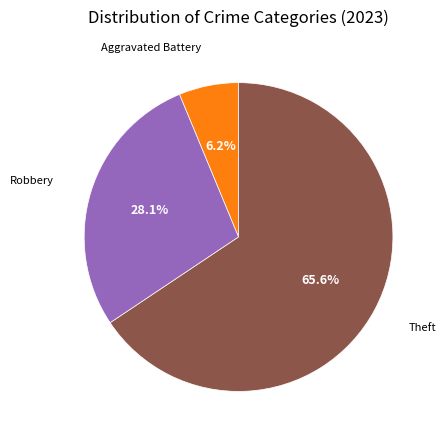

How many slices are in this pie chart?

3